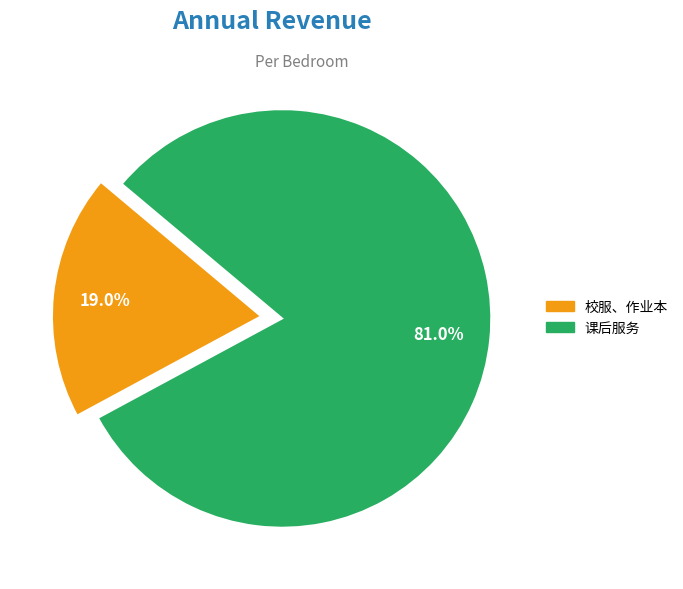

Which has a higher value, 课后服务 or 校服、作业本?

课后服务